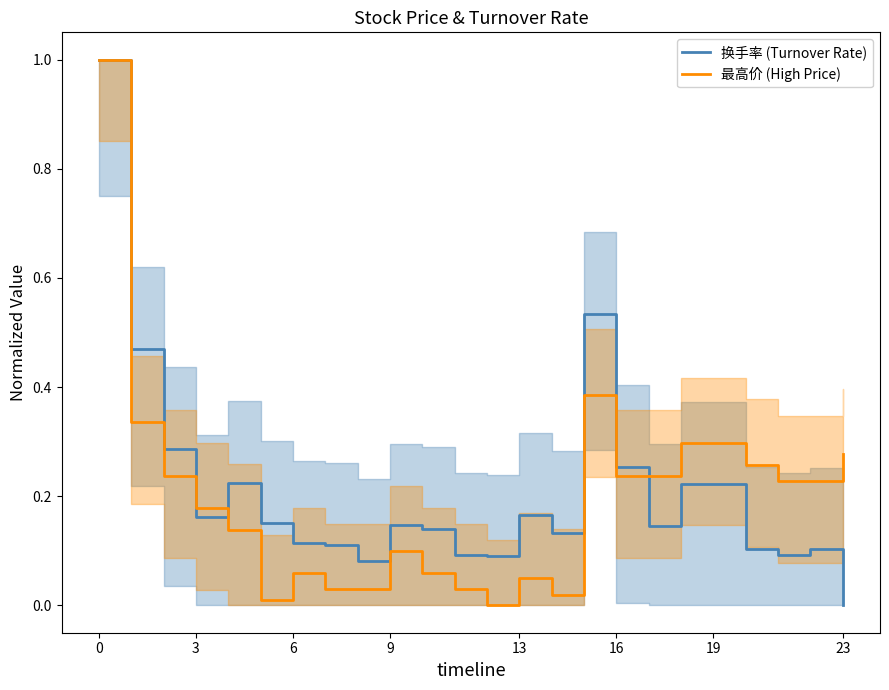

Where is the first local minimum for 换手率 (Turnover Rate)?

3